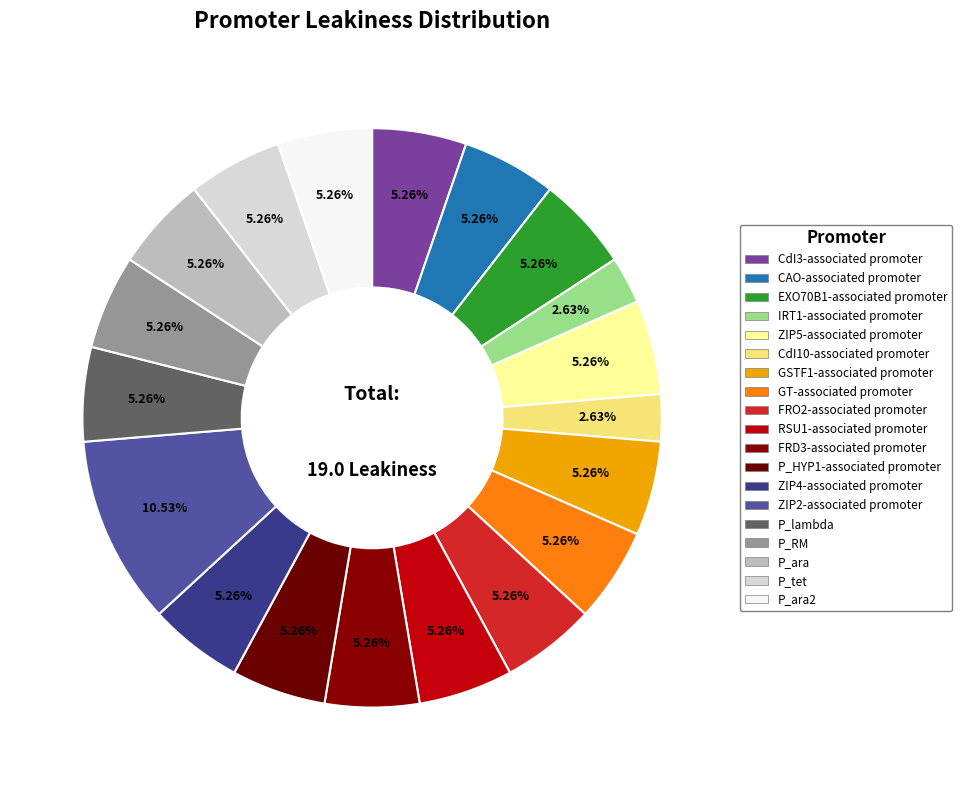

Count the number of slices in the pie.

19